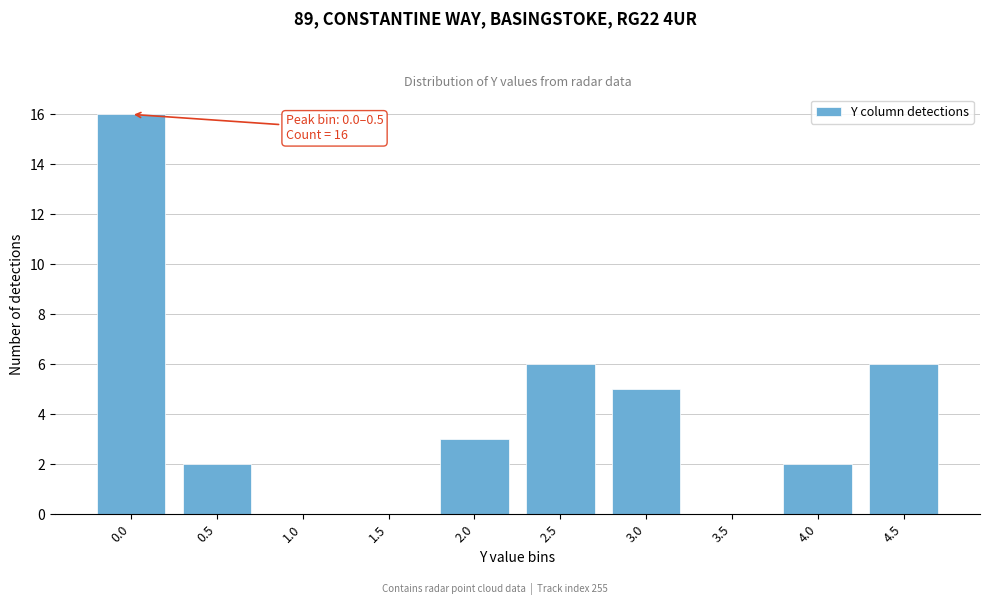

Reading left to right, extract all data points from this chart.

0.0=16	0.5=2	1.0=0	1.5=0	2.0=3	2.5=6	3.0=5	3.5=0	4.0=2	4.5=6